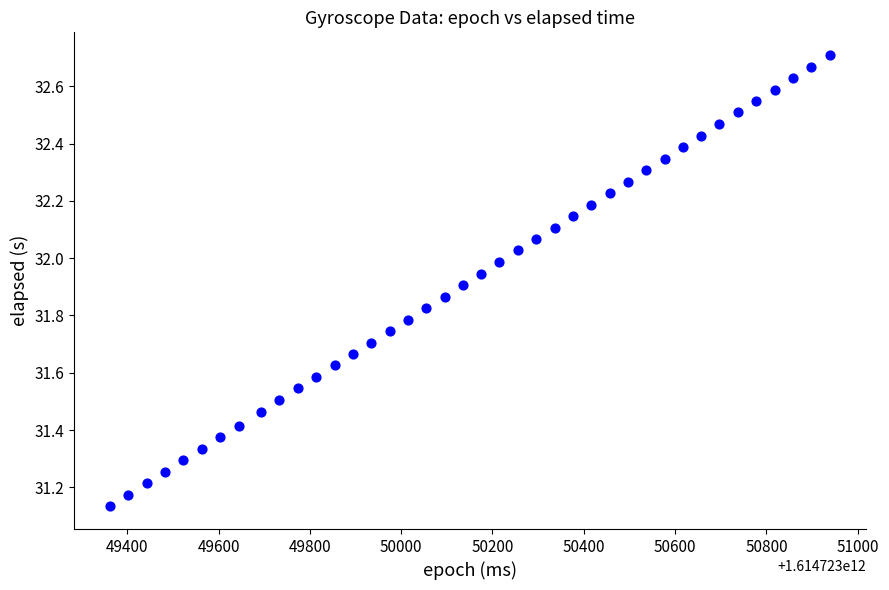

What is the range of Y values (max minus min)?

1.6